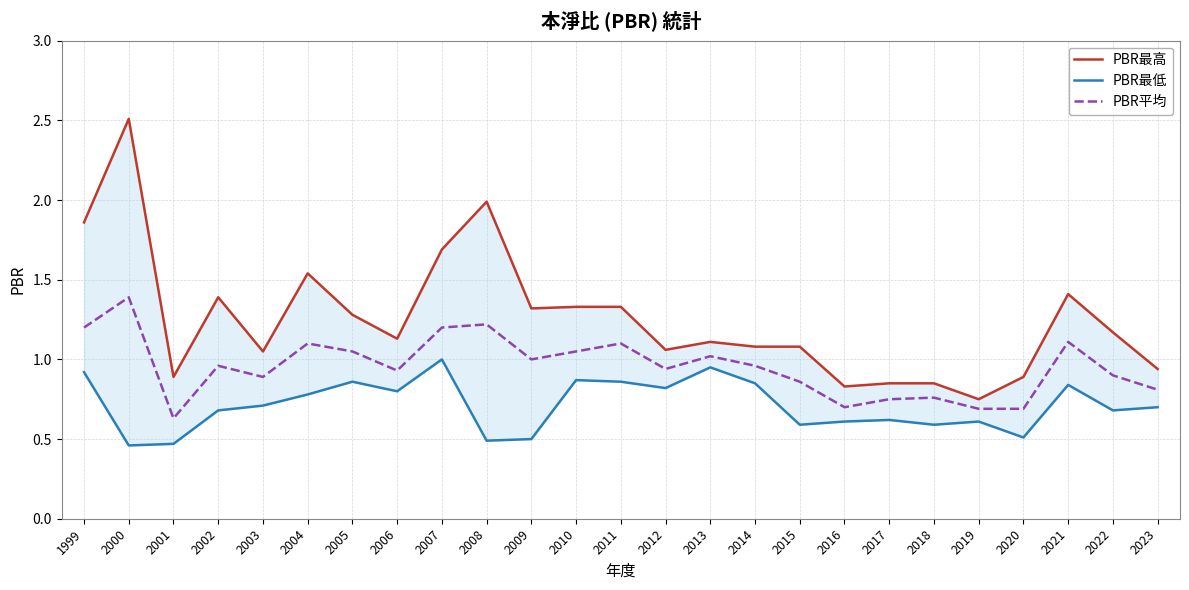

The value of PBR最高 at 2000 is 3.5. True or false?

False